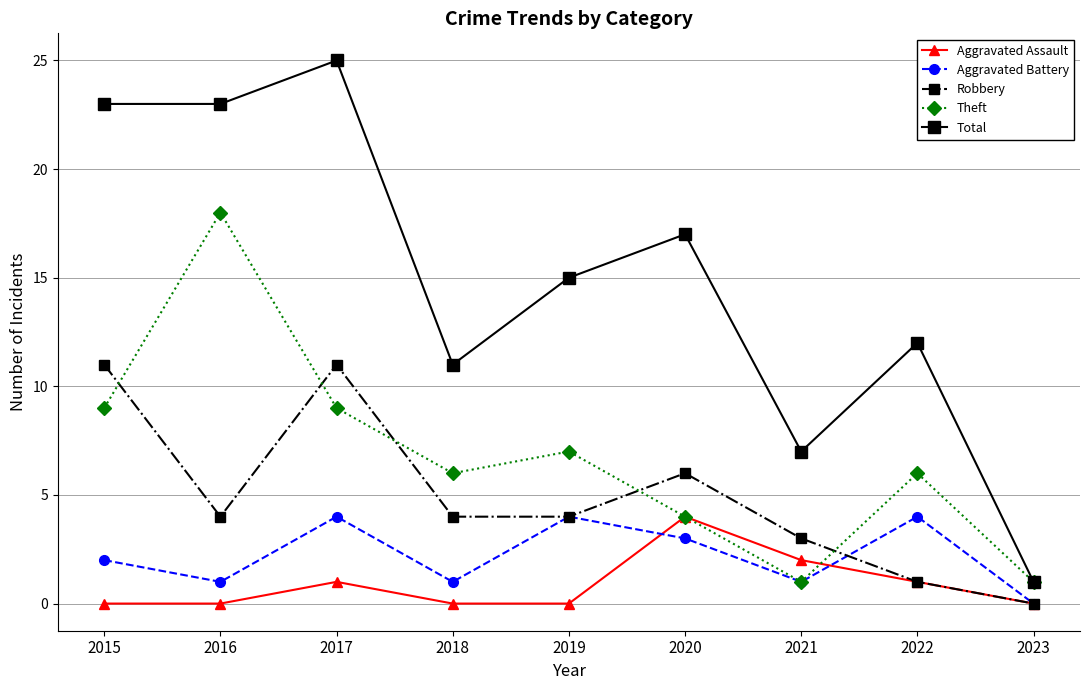

How many interior local valleys does the Aggravated Battery series have?

3